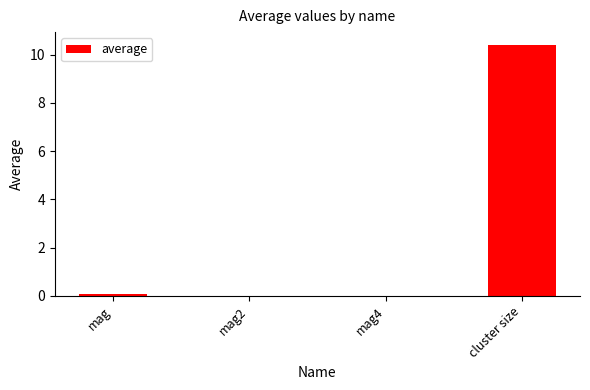

Which has a higher value, mag2 or cluster size?

cluster size